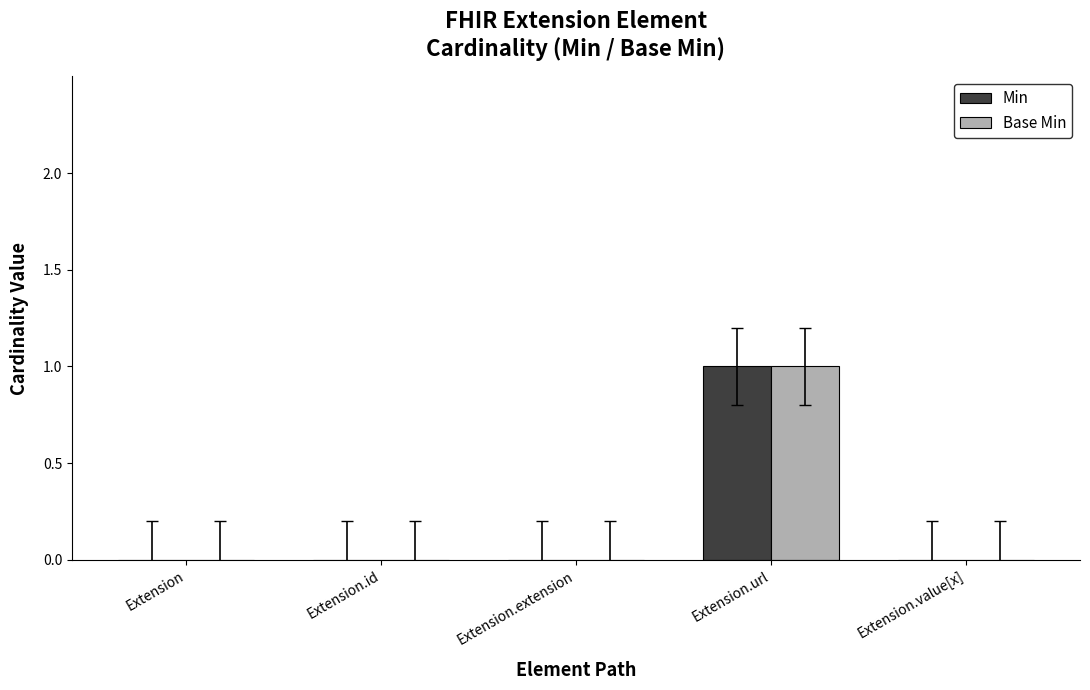

The value of Base Min at Extension is -1. True or false?

False